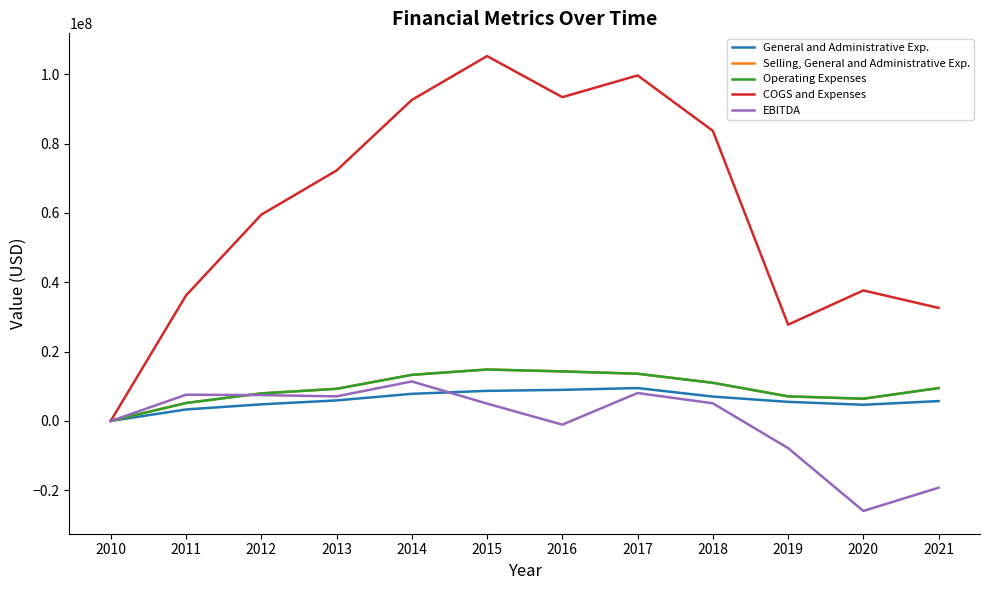

True or false: Operating Expenses has a value of 9266994 at 2013.

True